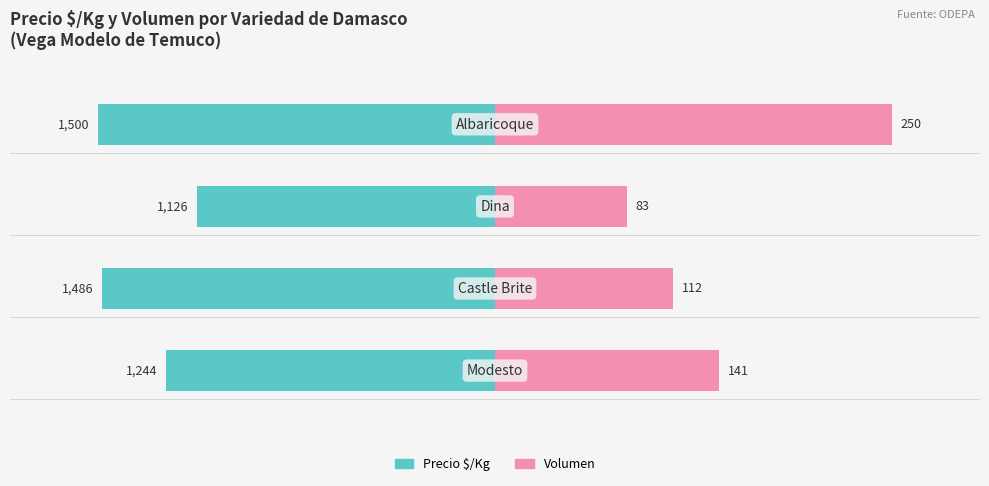

What are all the series names shown in the legend?

Precio $/Kg, Volumen